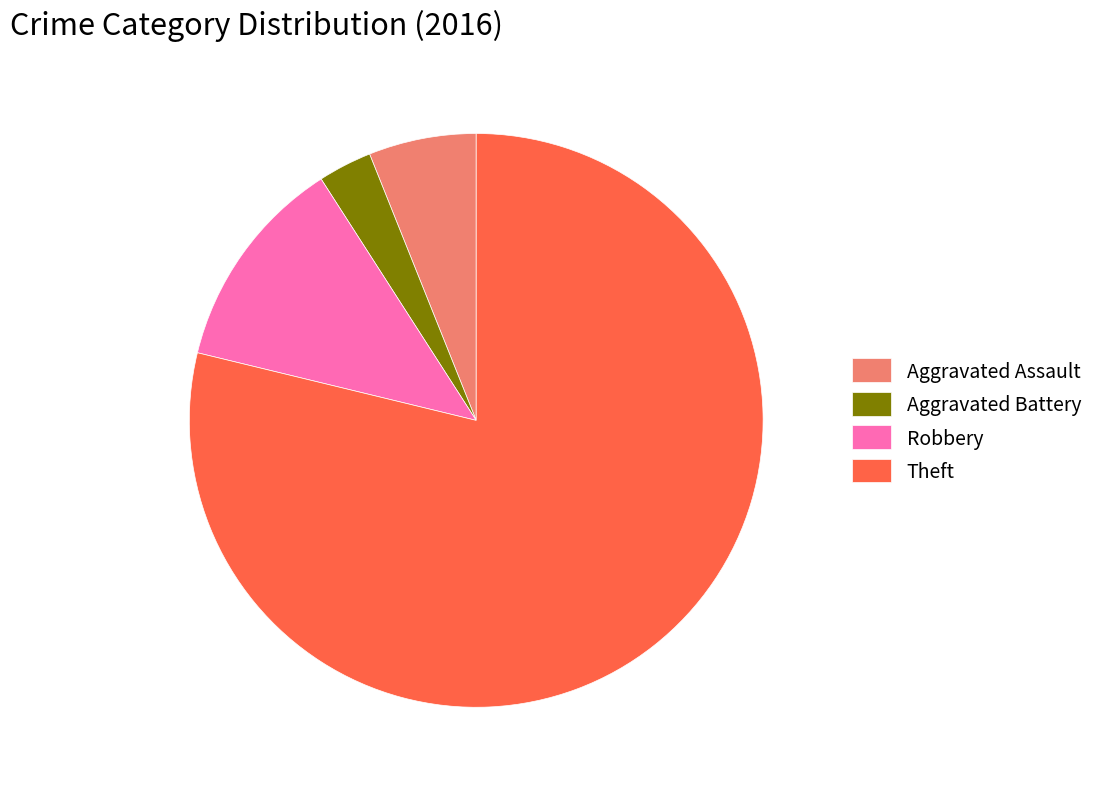

Is it true that Aggravated Assault is 1% of the pie?

False